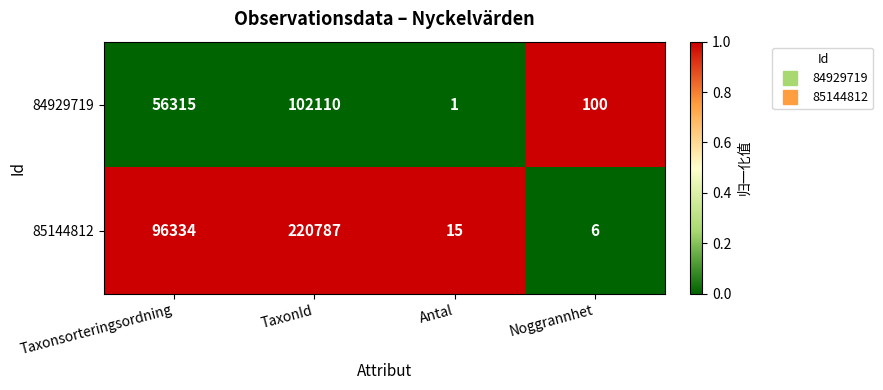

Which category has the lowest value in the 85144812 series?

Noggrannhet